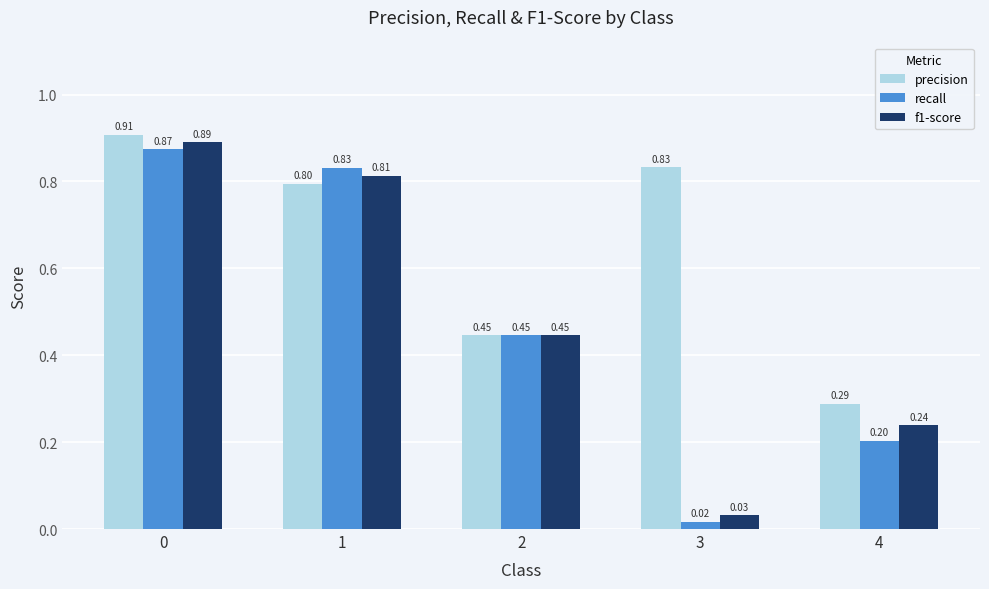

Rank the series by their maximum value, from lowest to highest.

recall, f1-score, precision